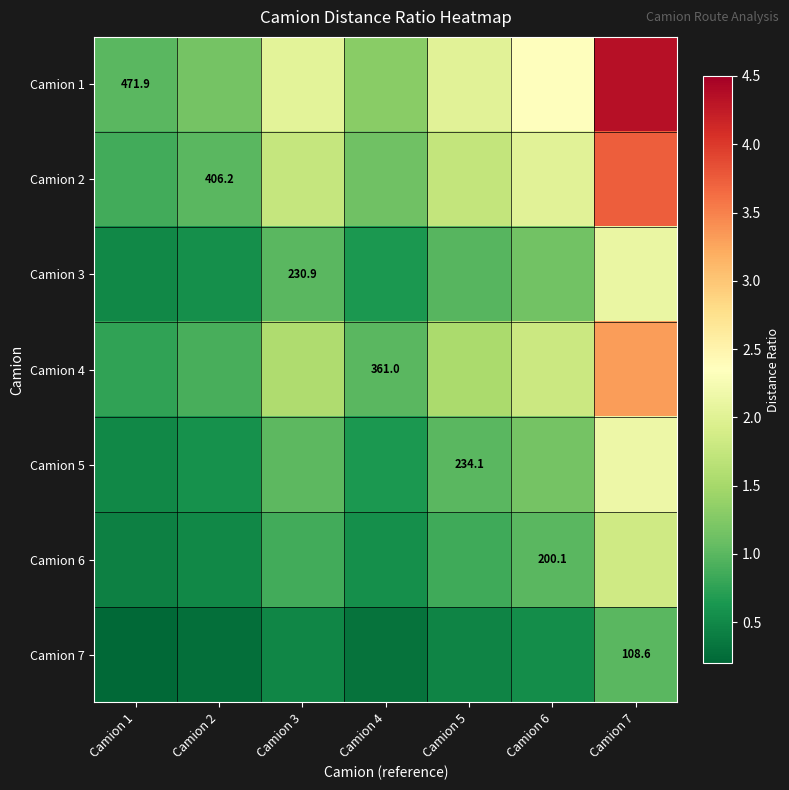

What is the total value across all series at Camion 3?

8.7